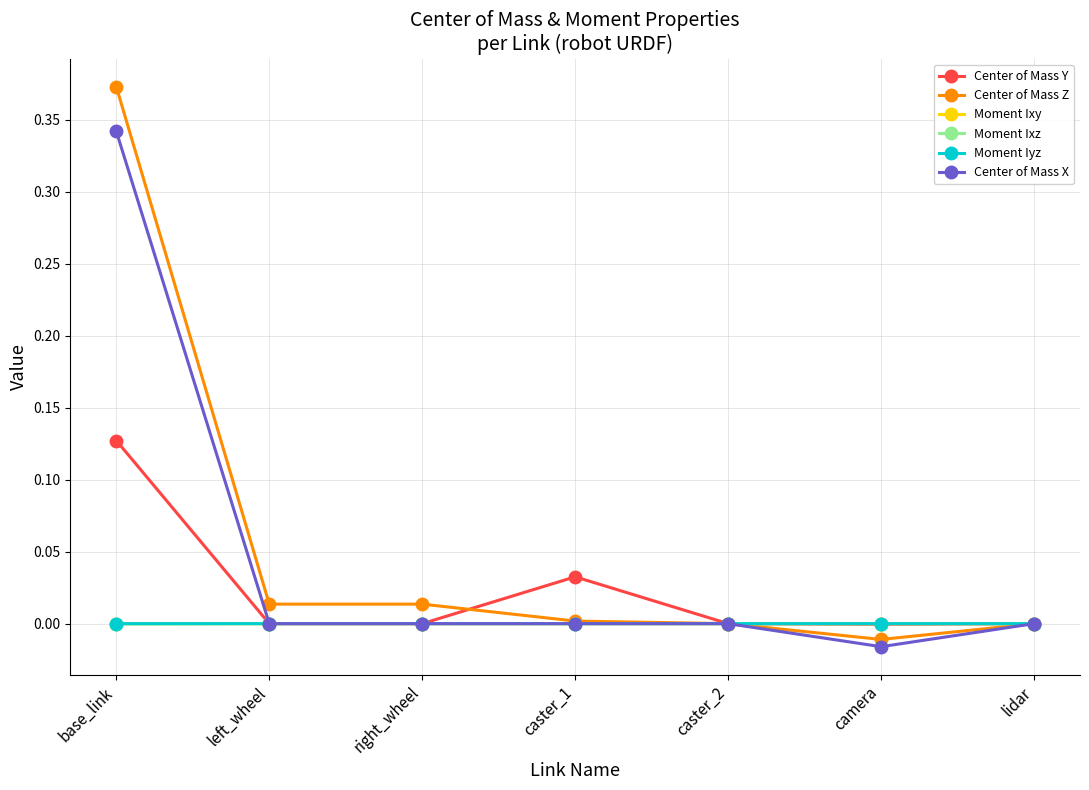

Which series has the largest range (max minus min)?

Center of Mass Z